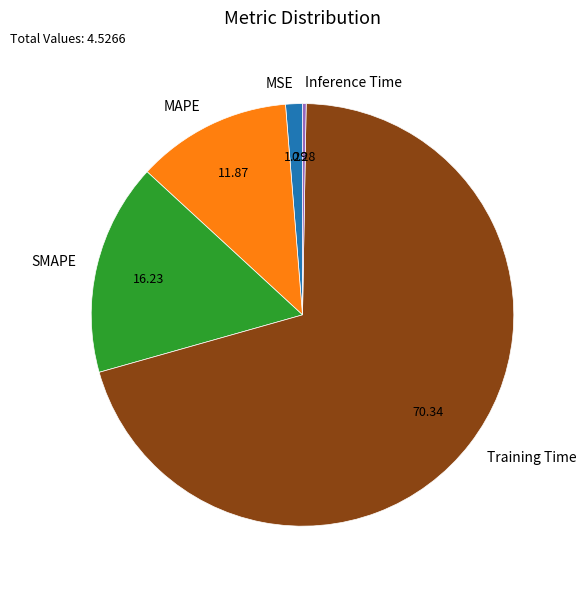

Between MSE and SMAPE, which is larger?

SMAPE